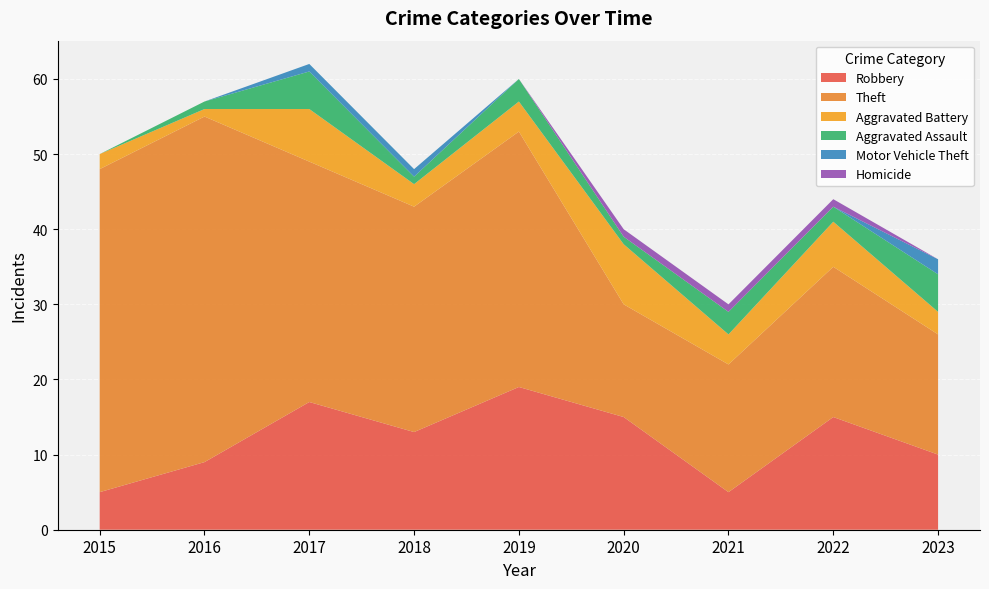

Reading left to right, what are all the values shown in this chart?

Robbery: 5	9	17	13	19	15	5	15	10
Theft: 43	46	32	30	34	15	17	20	16
Aggravated Battery: 2	1	7	3	4	8	4	6	3
Aggravated Assault: 0	1	5	1	3	1	3	2	5
Motor Vehicle Theft: 0	0	1	1	0	0	0	0	2
Homicide: 0	0	0	0	0	1	1	1	0